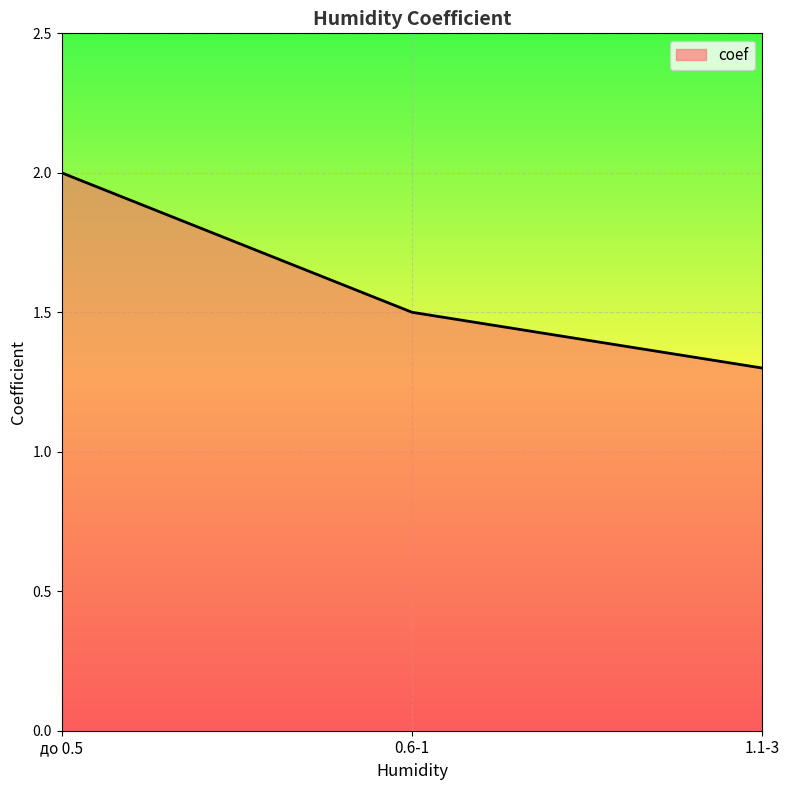

Rank the categories by value from lowest to highest.

1.1-3, 0.6-1, до 0.5